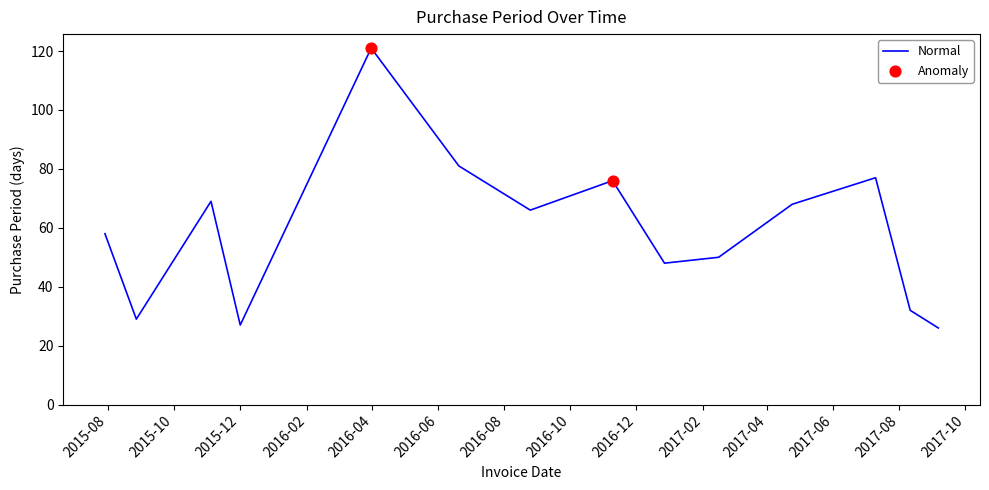

What is the difference between the maximum and minimum values?

95